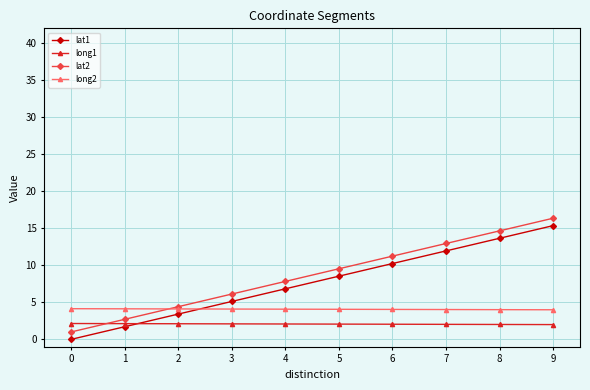

True or false: lat1 has more than 1 points higher than both neighbors.

False